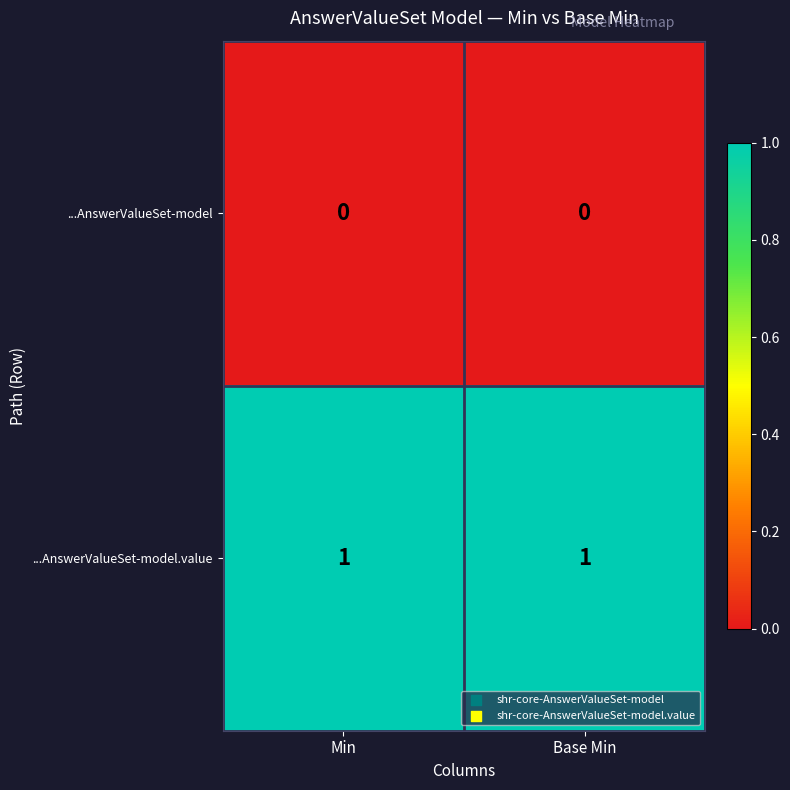

Reading left to right, transcribe all the data shown in this chart.

...AnswerValueSet-model: 0	0
...AnswerValueSet-model.value: 1	1